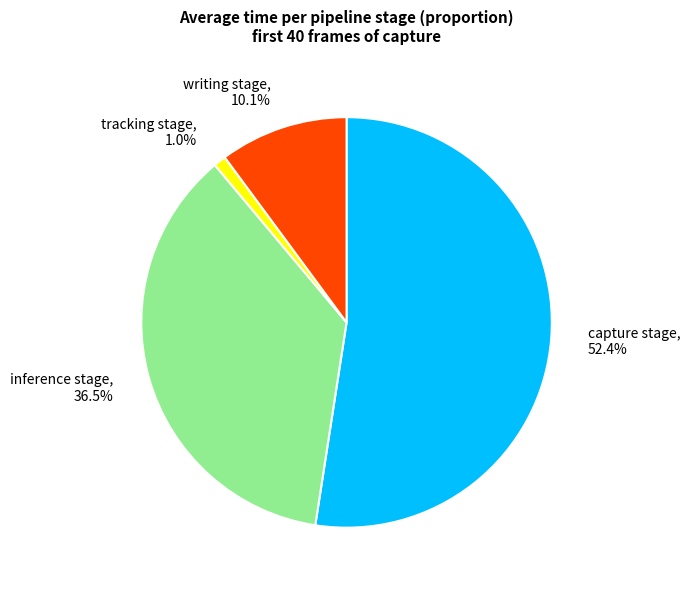

Which has a higher value, tracking stage, 1.0% or inference stage, 36.5%?

inference stage, 36.5%